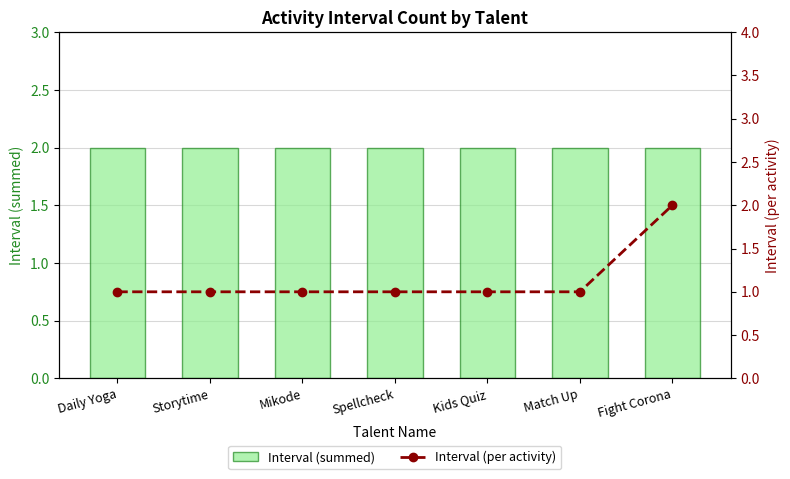

The Interval (per activity) series shows 2 at Fight Corona. True or false?

True